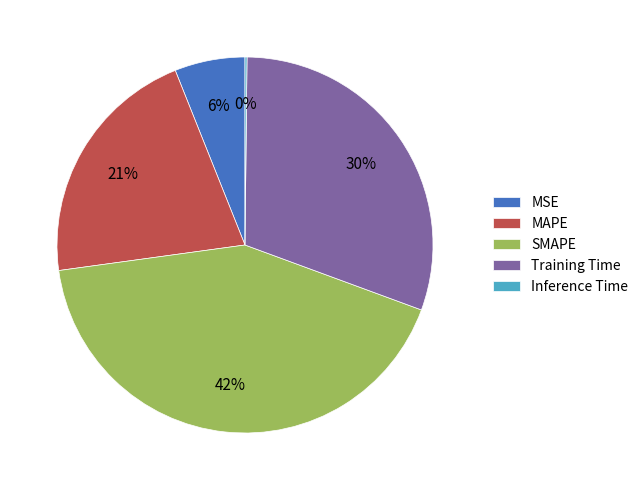

To the nearest percent, what is the average slice percentage?

20%